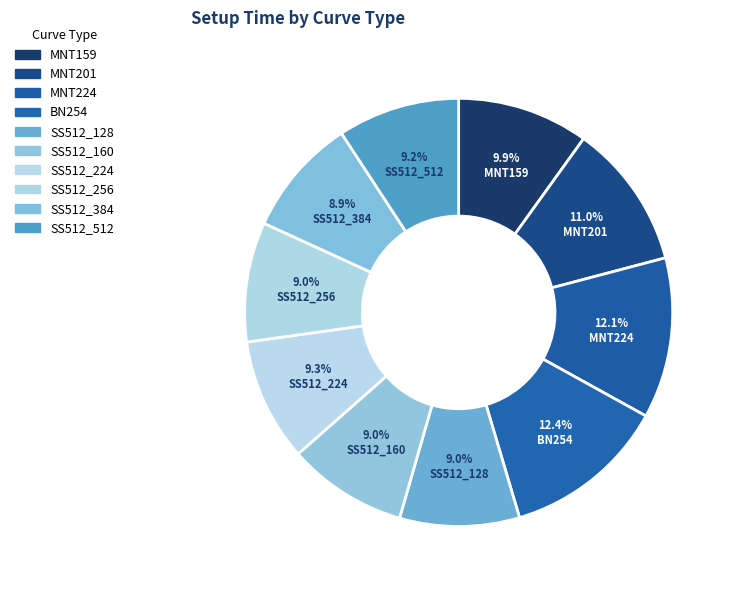

Do SS512_160 and SS512_128 together represent more than half of the pie?

No